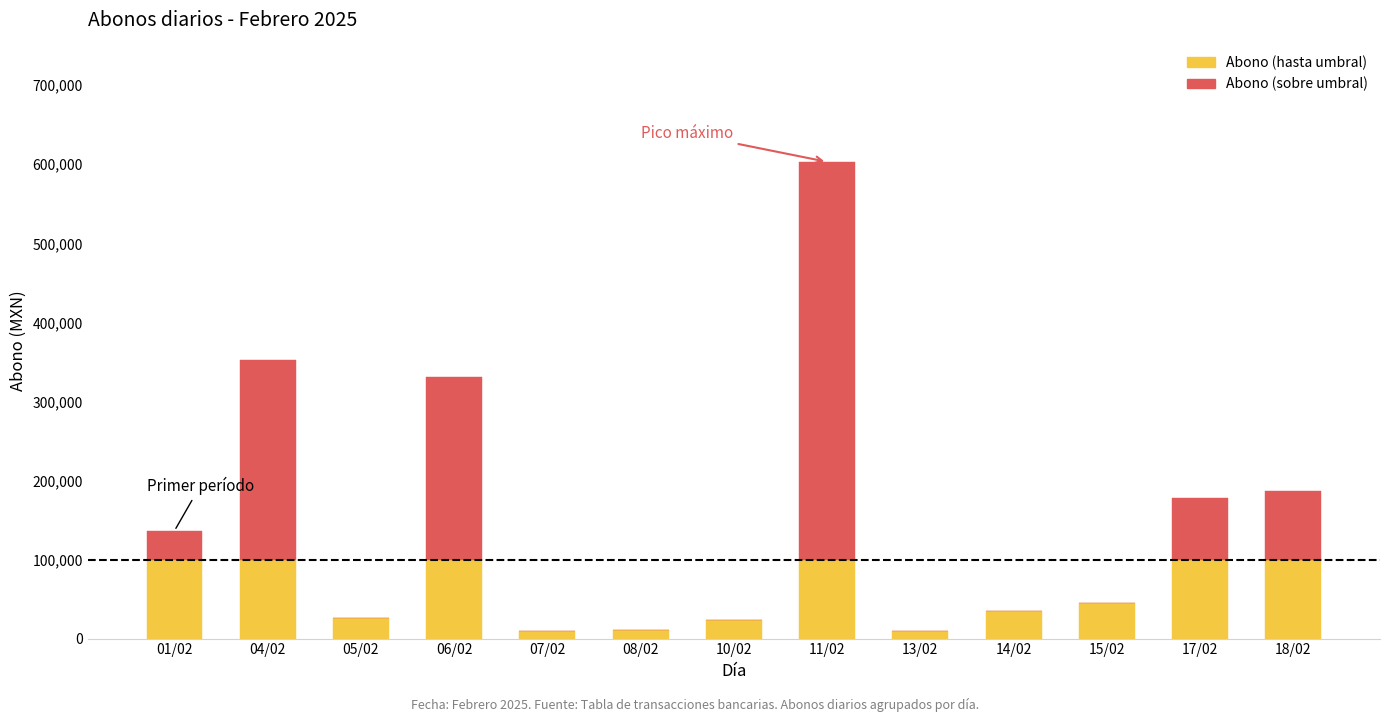

What is the total value across all series at 04/02?

352290.0